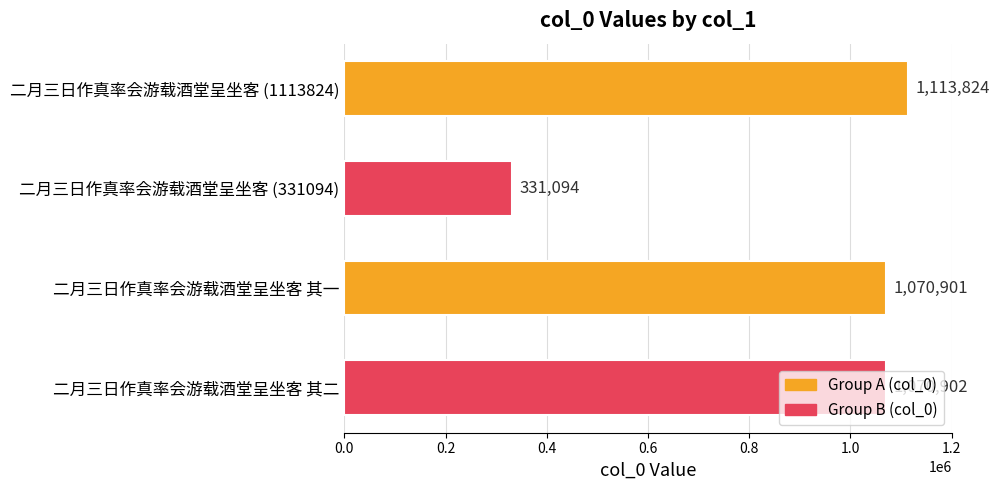

How many categories are shown in the chart?

4